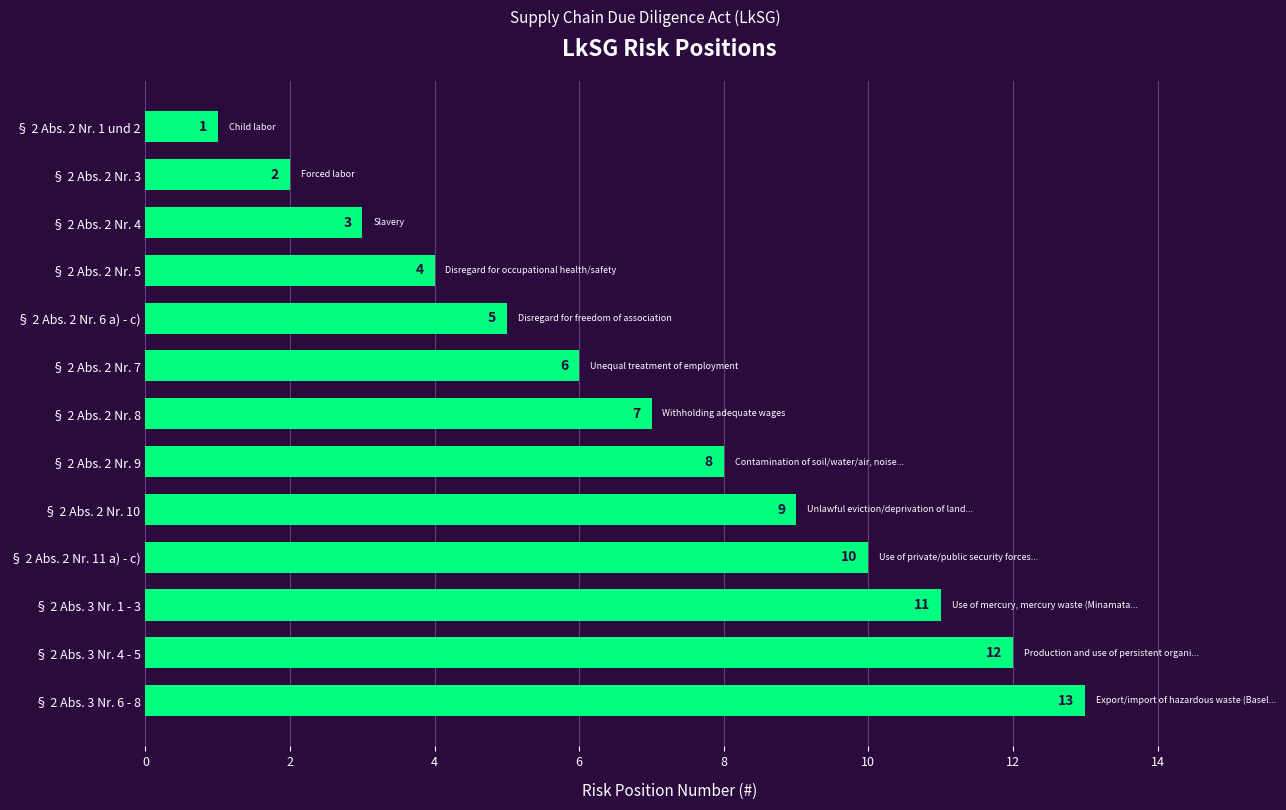

Between § 2 Abs. 2 Nr. 6 a) - c) and § 2 Abs. 2 Nr. 1 und 2, which is larger?

§ 2 Abs. 2 Nr. 6 a) - c)